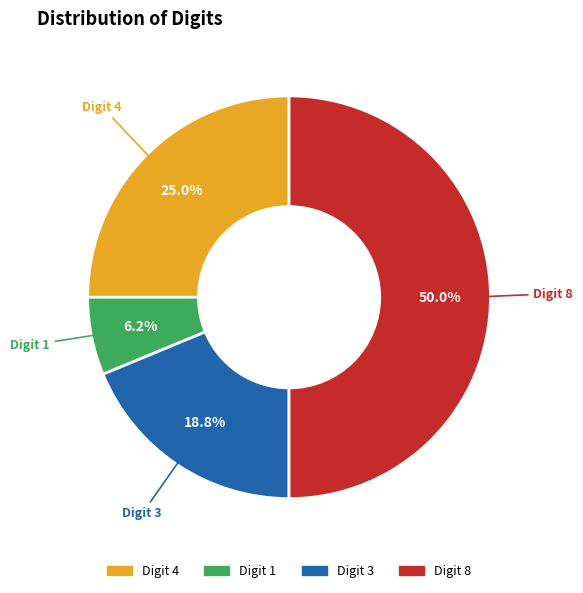

Rank the categories by value from lowest to highest.

1, 3, 4, 8